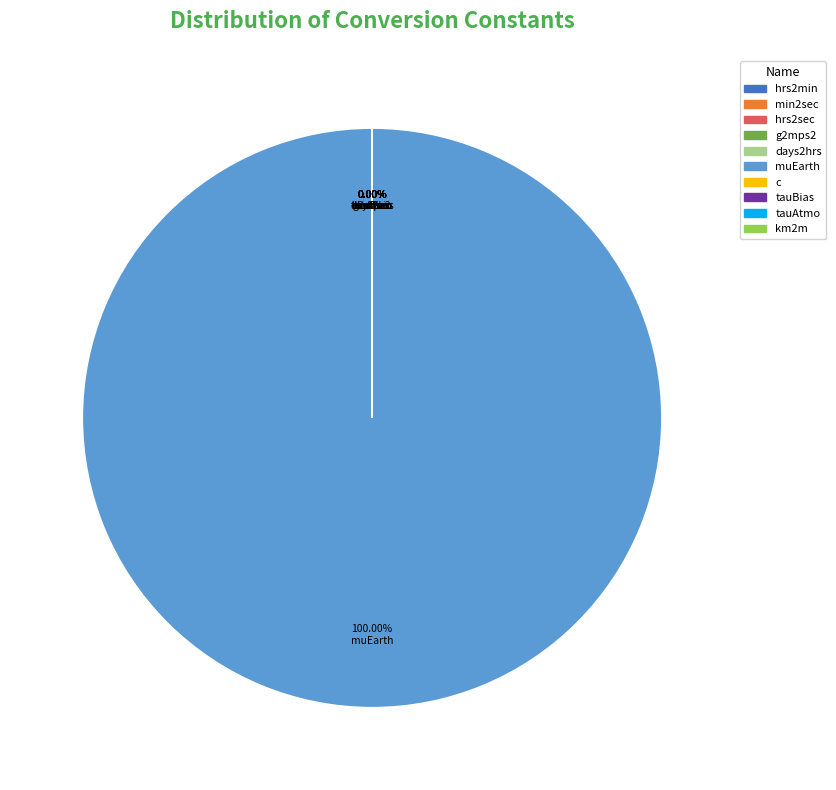

How many segments does this pie chart have?

10